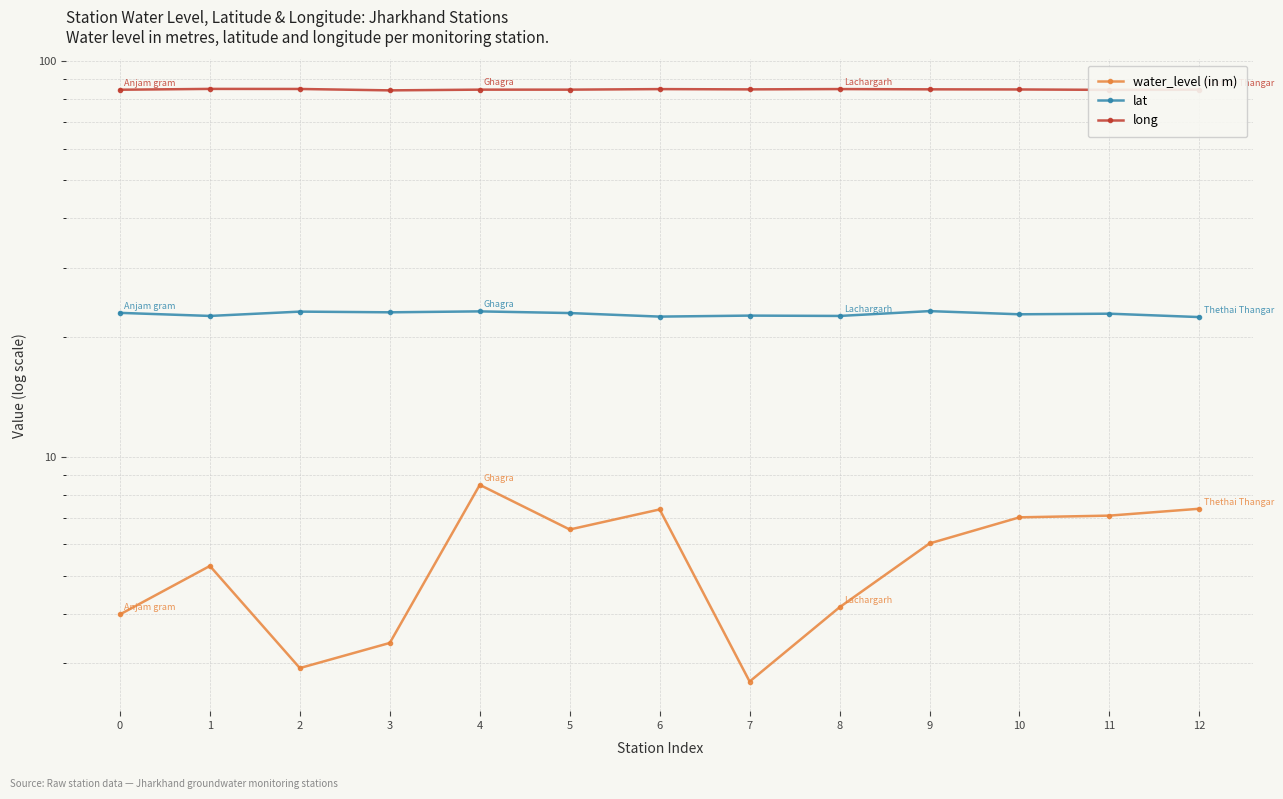

What value does the lat series have at 11?

23.0